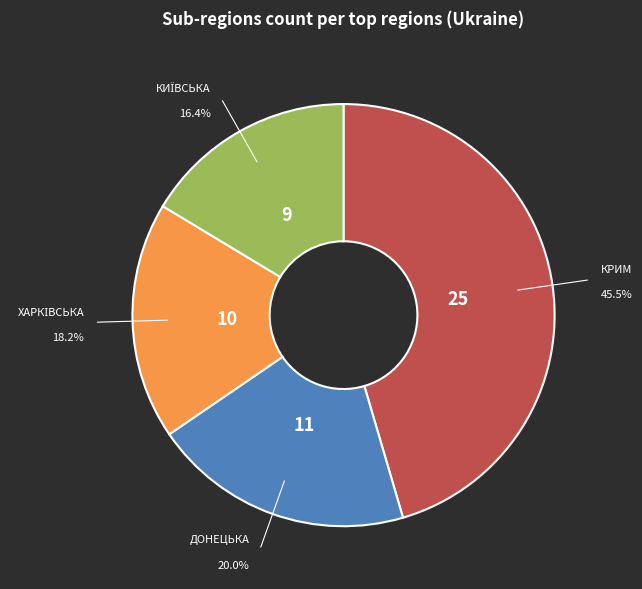

Is there any slice that represents more than half of the pie?

No